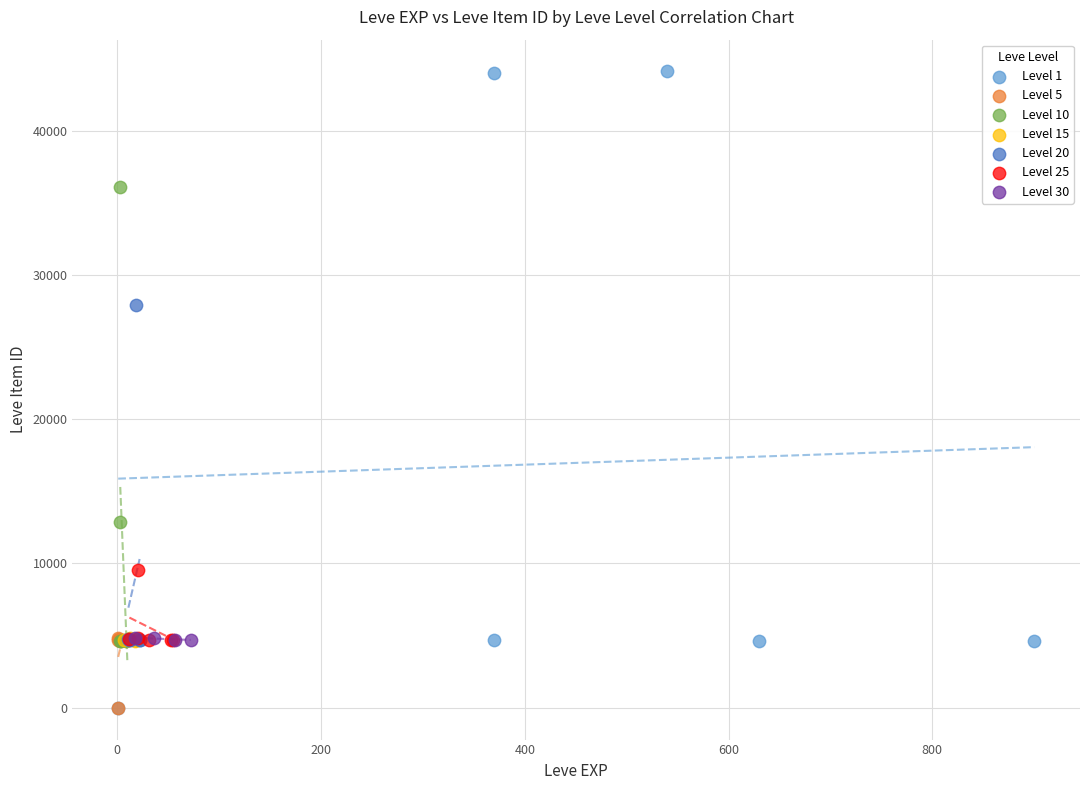

Which series contains the highest Y value?

Level 1